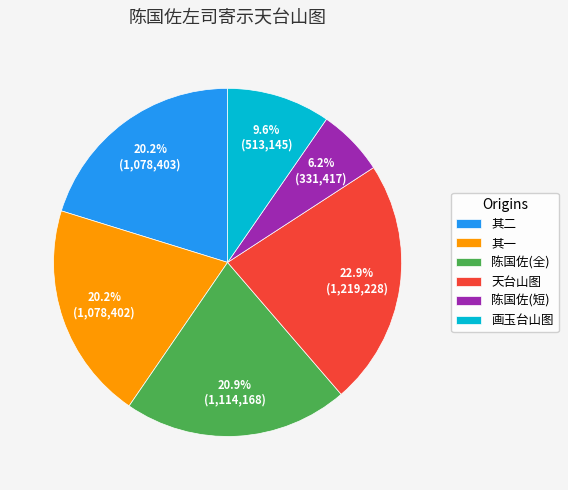

Which category has the biggest portion of the pie?

天台山图